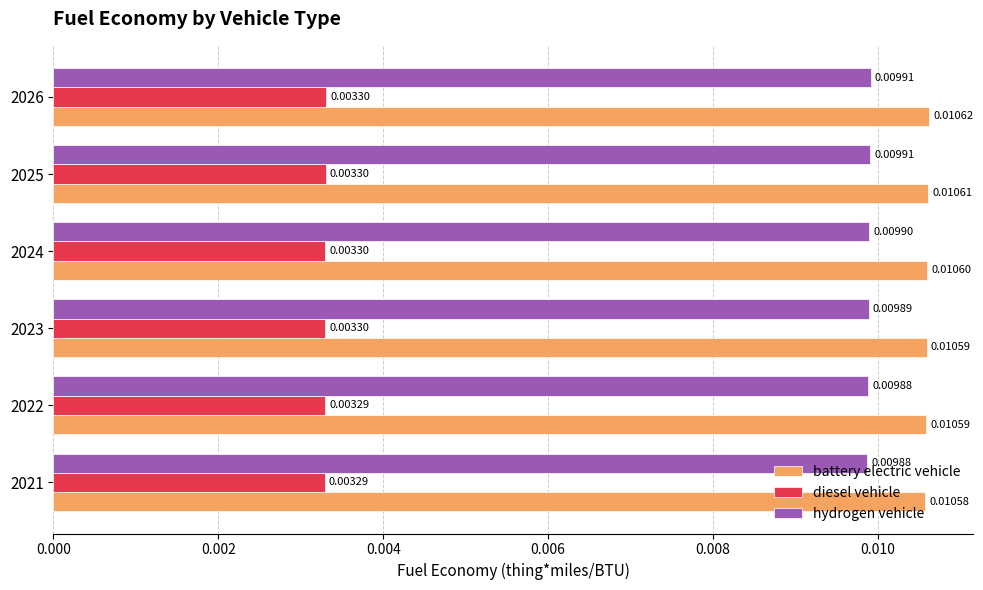

Which series has the widest spread of values?

battery electric vehicle